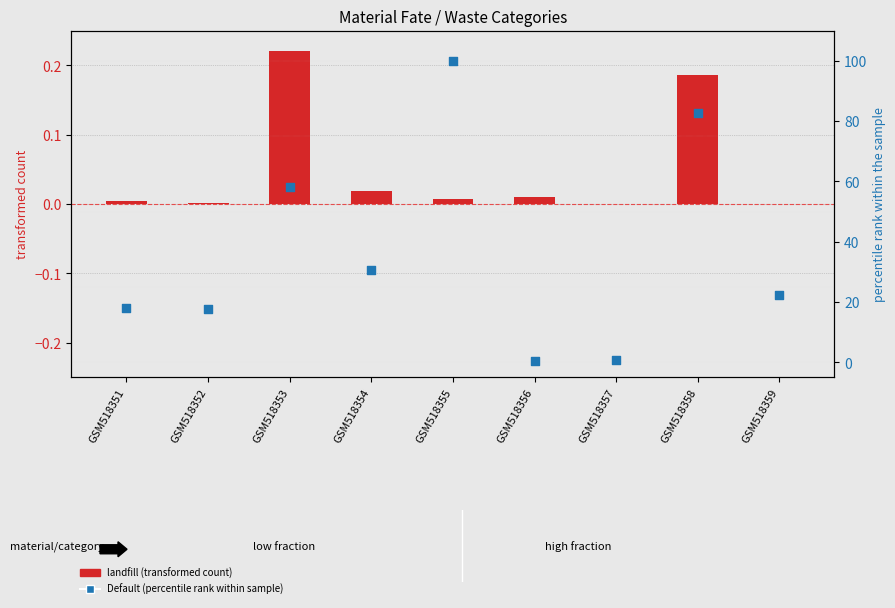

What are all the series names shown in the legend?

landfill (transformed count), Default (percentile rank)